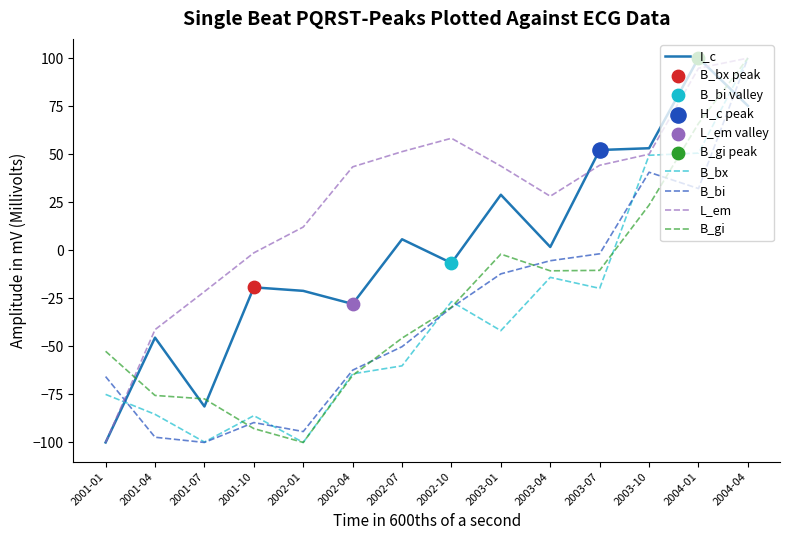

What is the total value across all series at 2004-04?

475.2